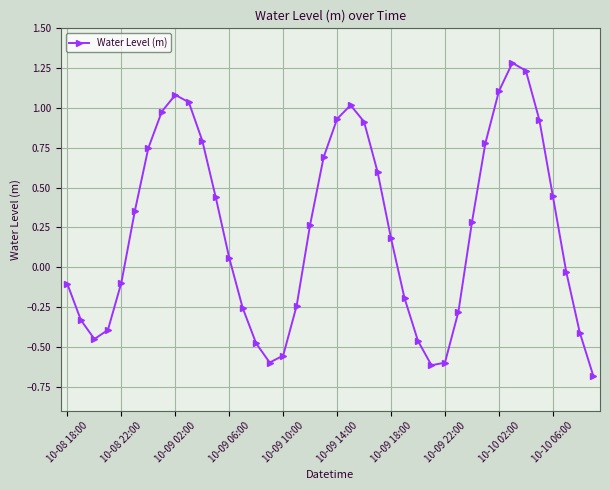

What is the difference between the maximum and minimum values?

2.0